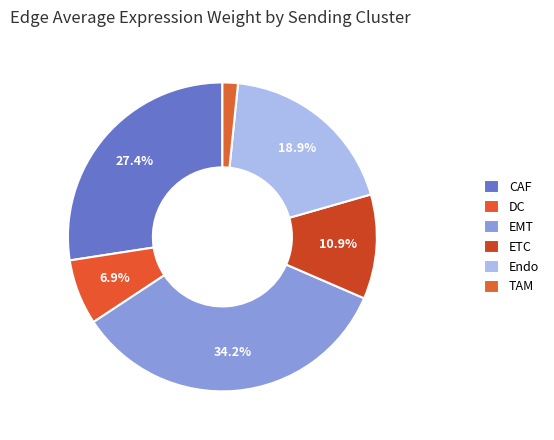

Count the number of slices in the pie.

6